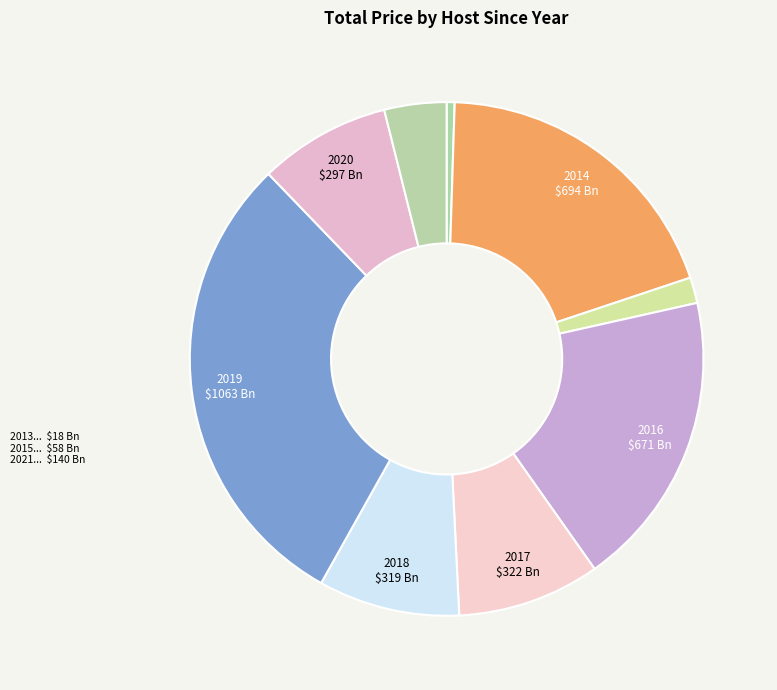

How many segments does this pie chart have?

9